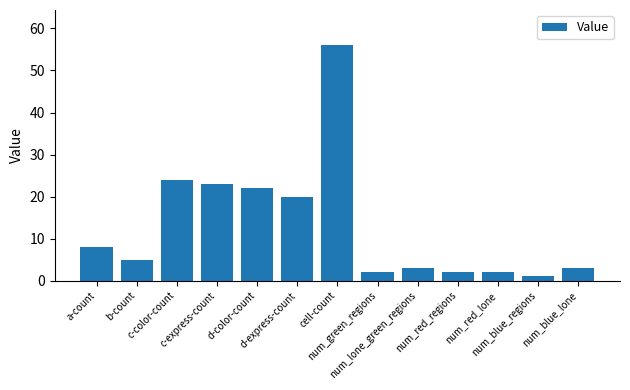

The value at num_red_lone is 2. True or false?

True